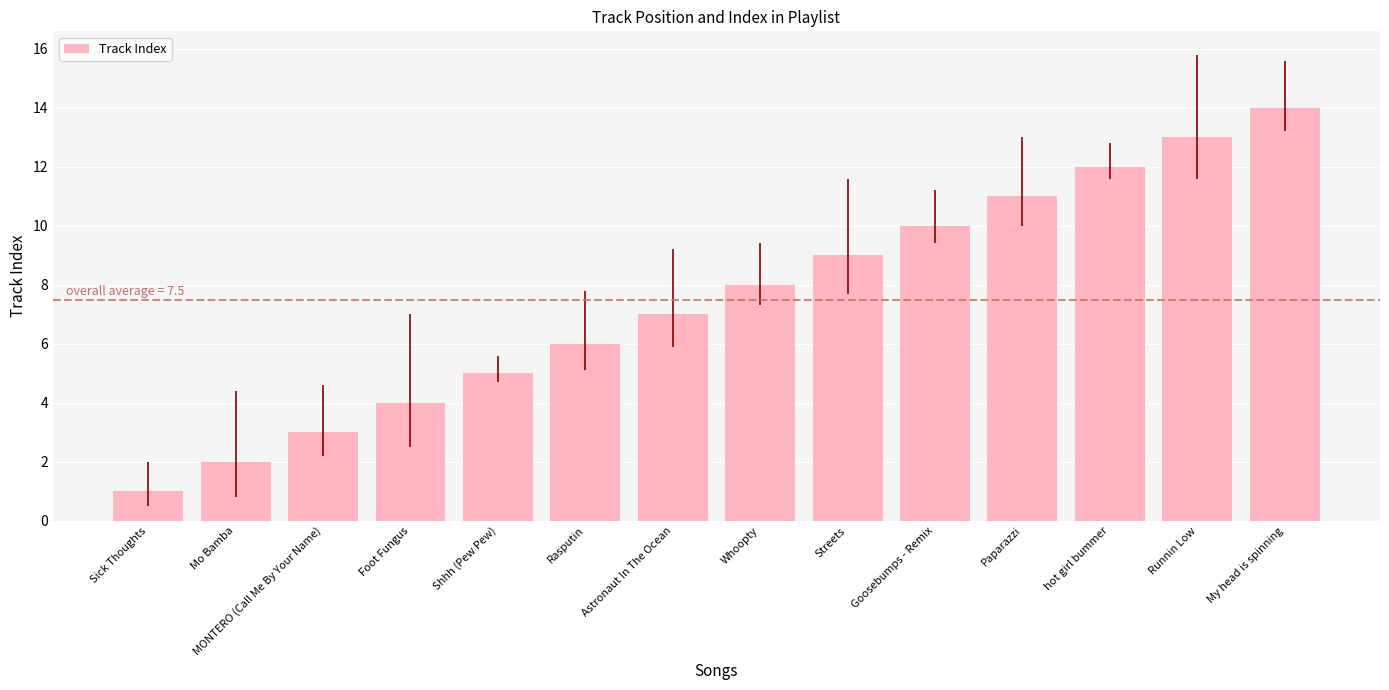

Reading left to right, transcribe all the data shown in this chart.

1	2	3	4	5	6	7	8	9	10	11	12	13	14